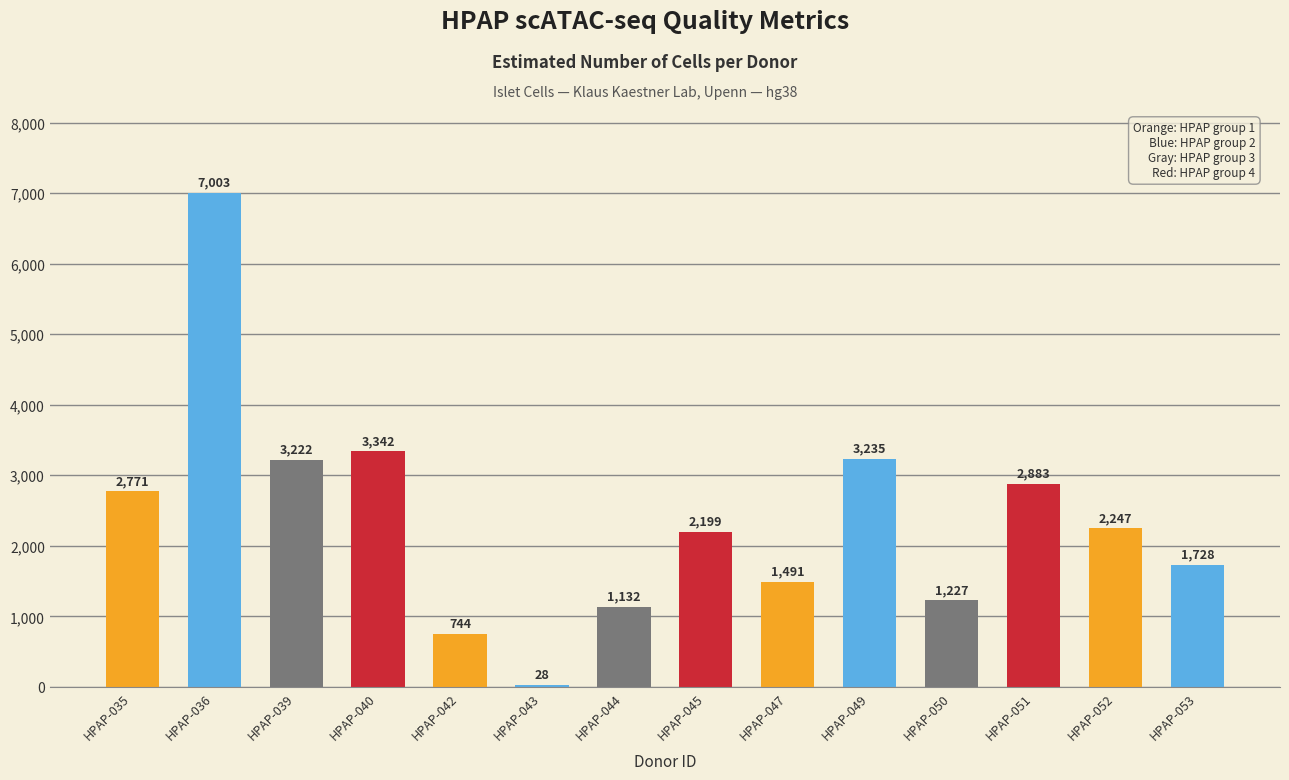

What is the change in value from HPAP-042 to HPAP-044?

+388